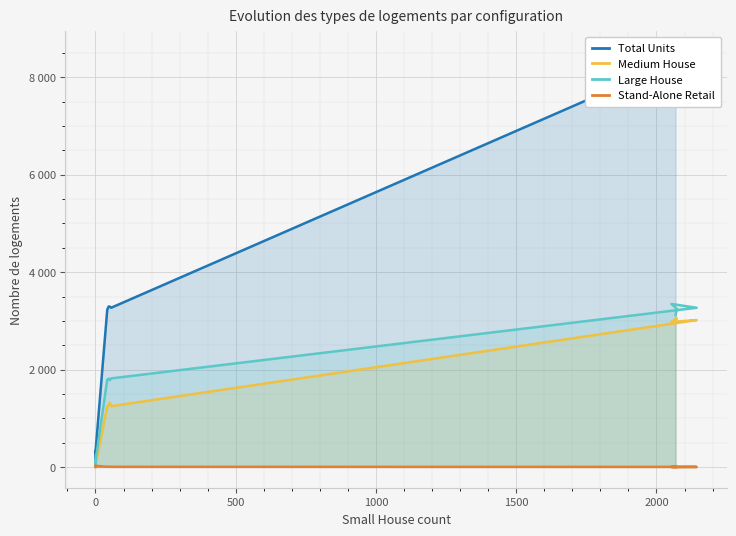

What is the label of the 6th point from the right?

10